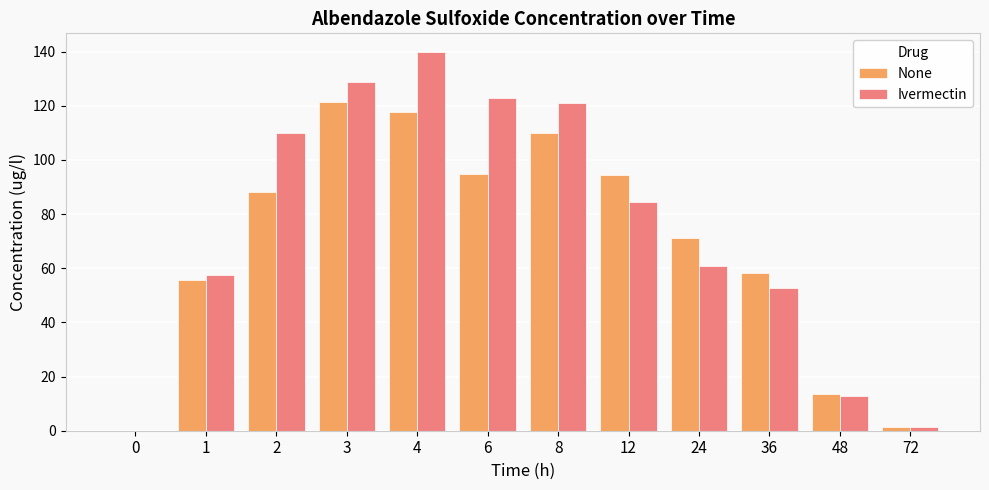

What is the total value across all series at 4?

257.5